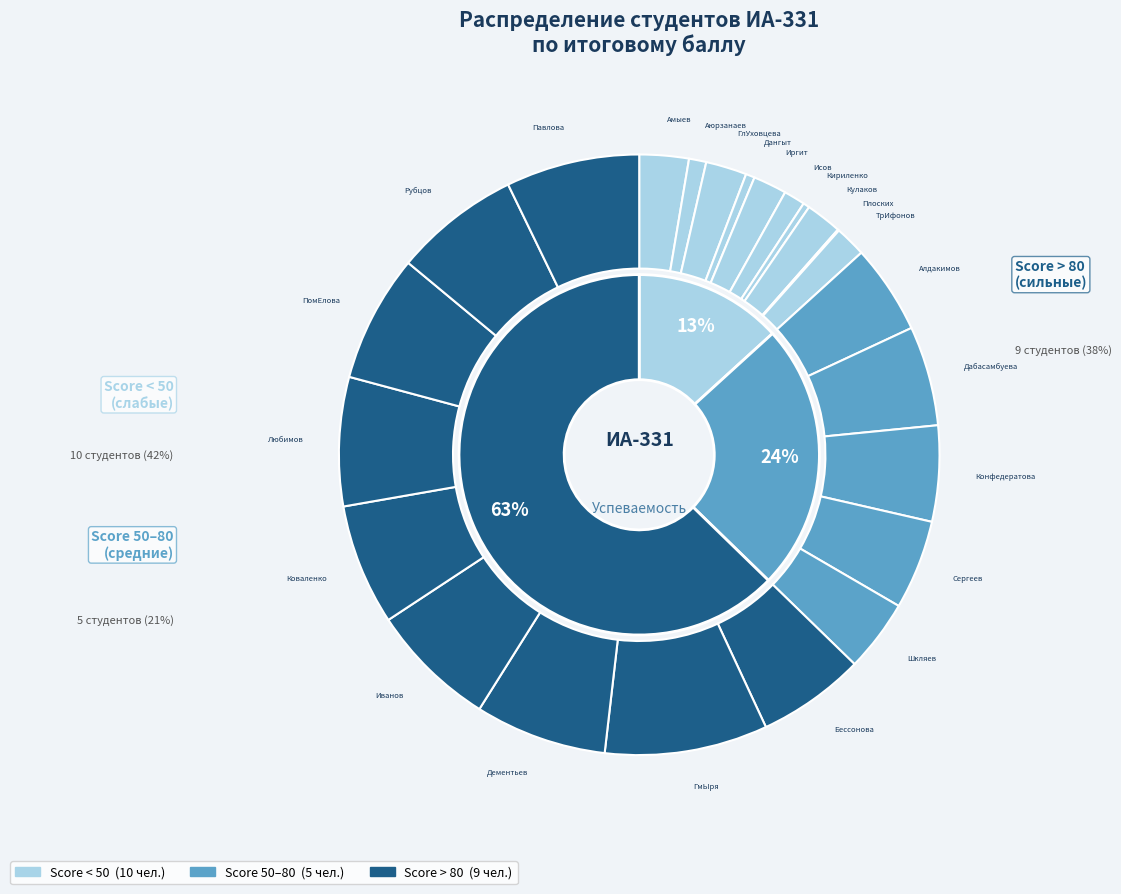

Does Аюрзанаев Жигдэн represent more than half of the total?

No